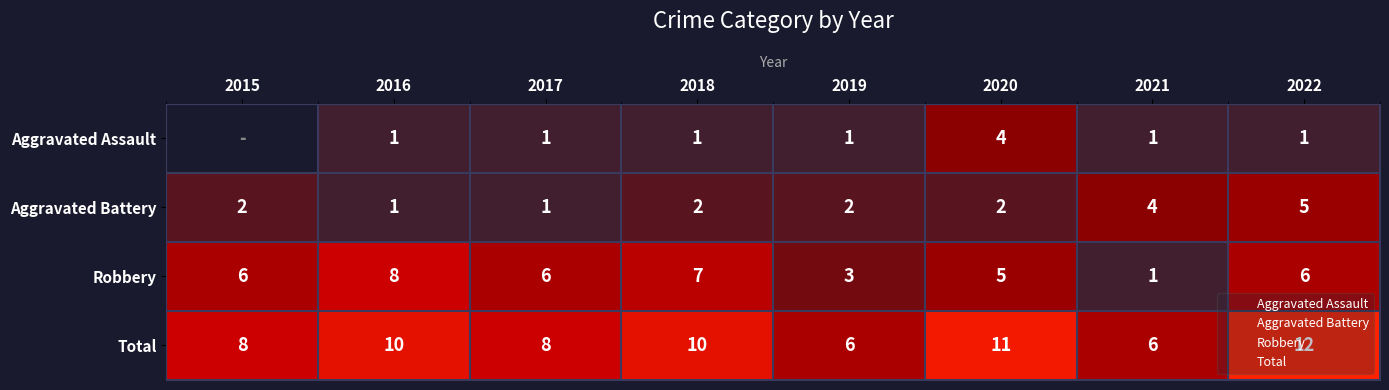

What is the maximum value shown in the chart?

12